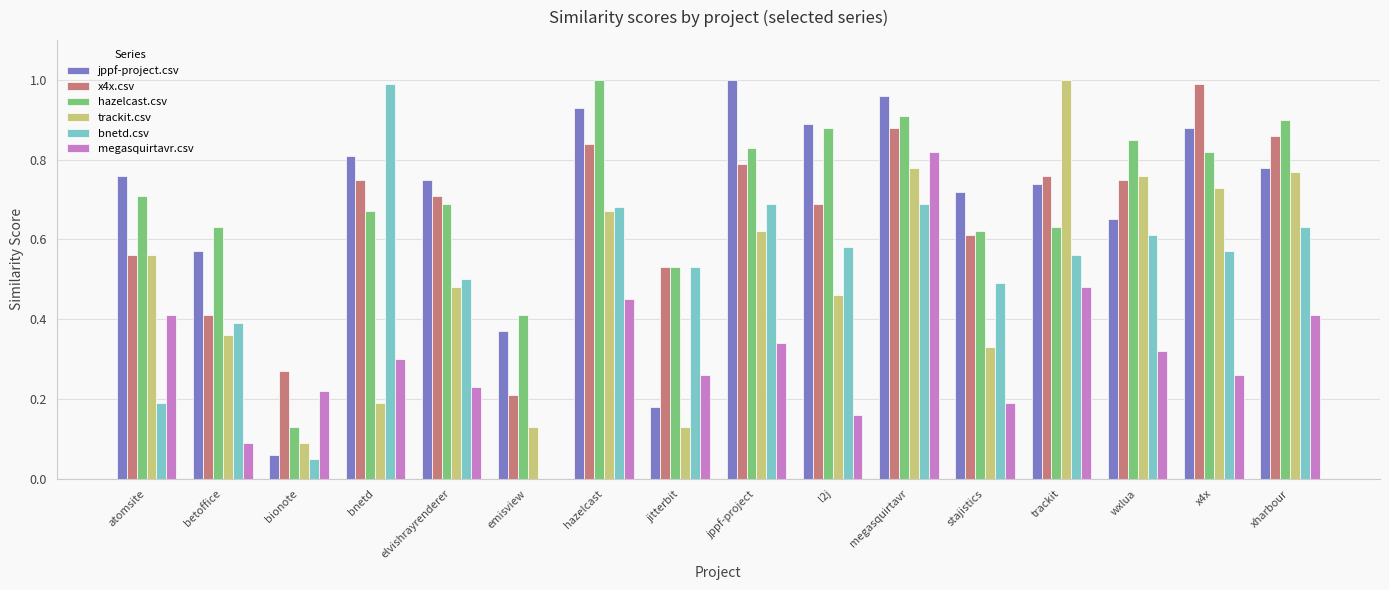

What is the sum of all bnetd.csv values?

8.2